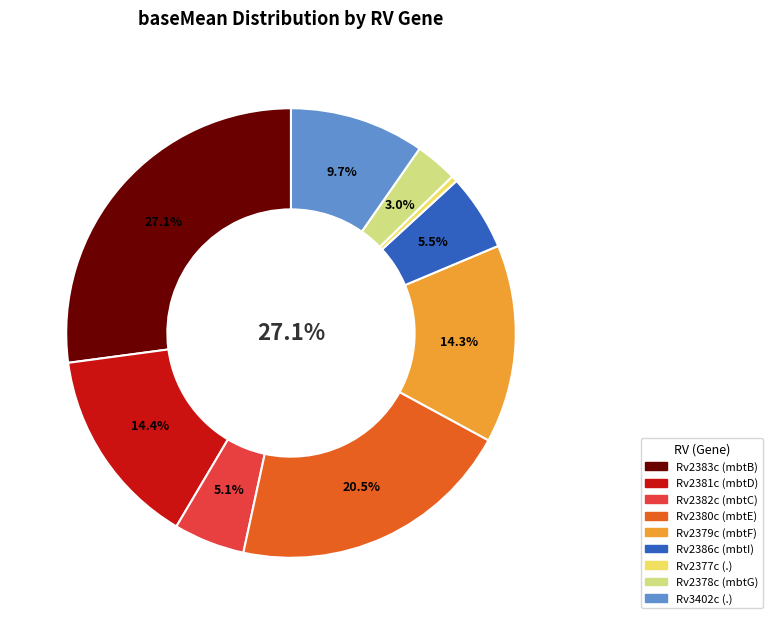

The Rv2379c slice represents 8% of the pie. True or false?

False